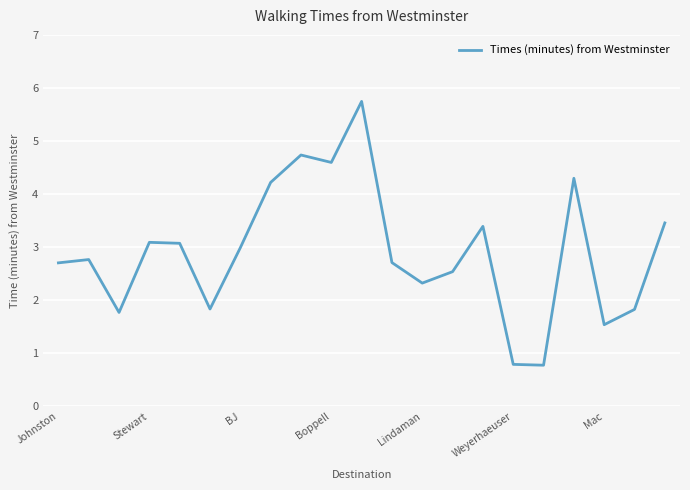

What is the maximum value shown in the chart?

5.7